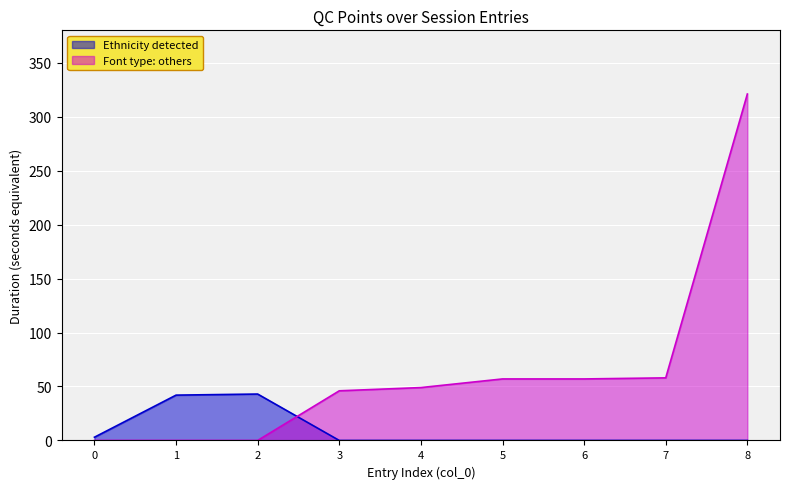

At how many categories does at least one series exceed 39?

8